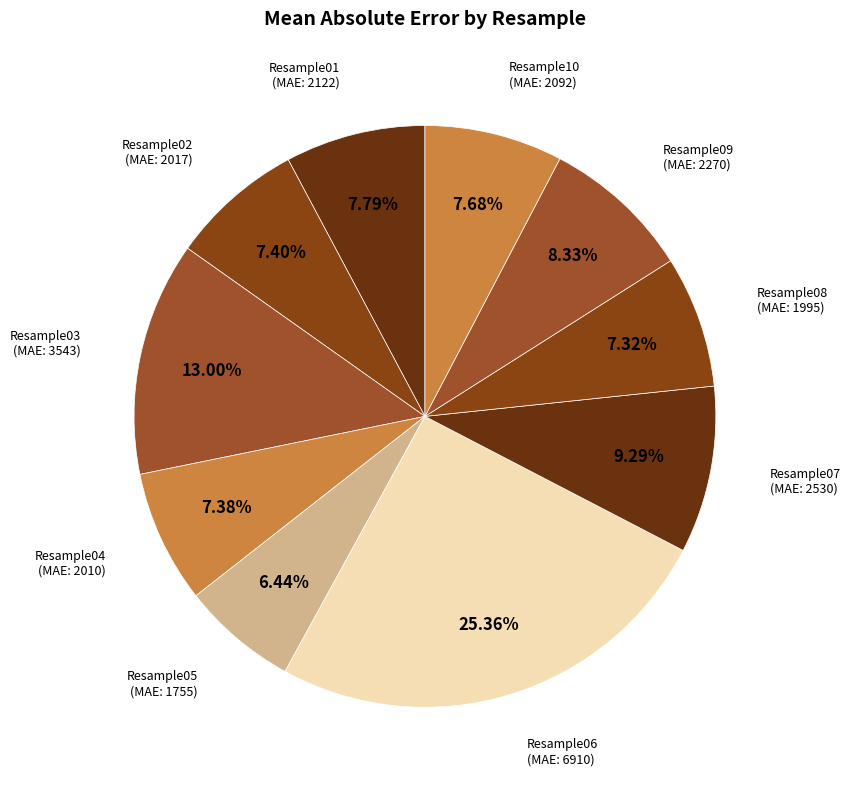

How many segments does this pie chart have?

10